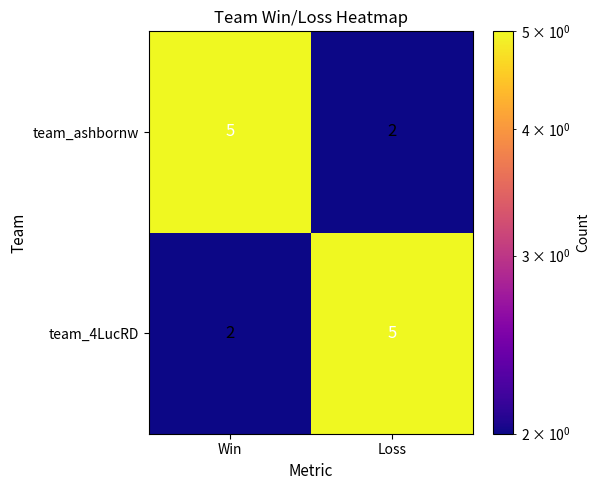

What is the greatest value displayed?

5